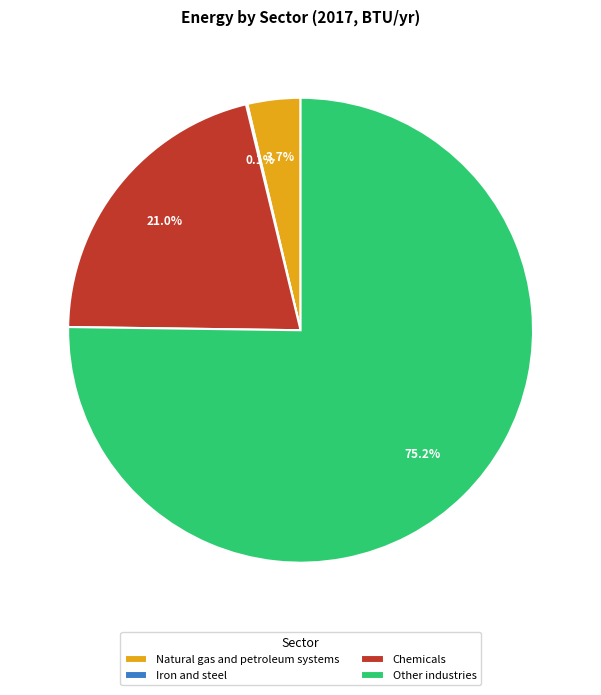

How much of the chart is everything except Other industries?

24.8%